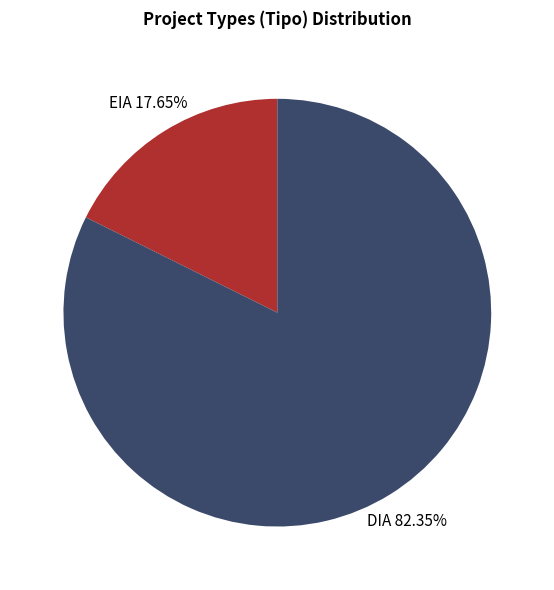

Is there any slice that represents more than half of the pie?

Yes